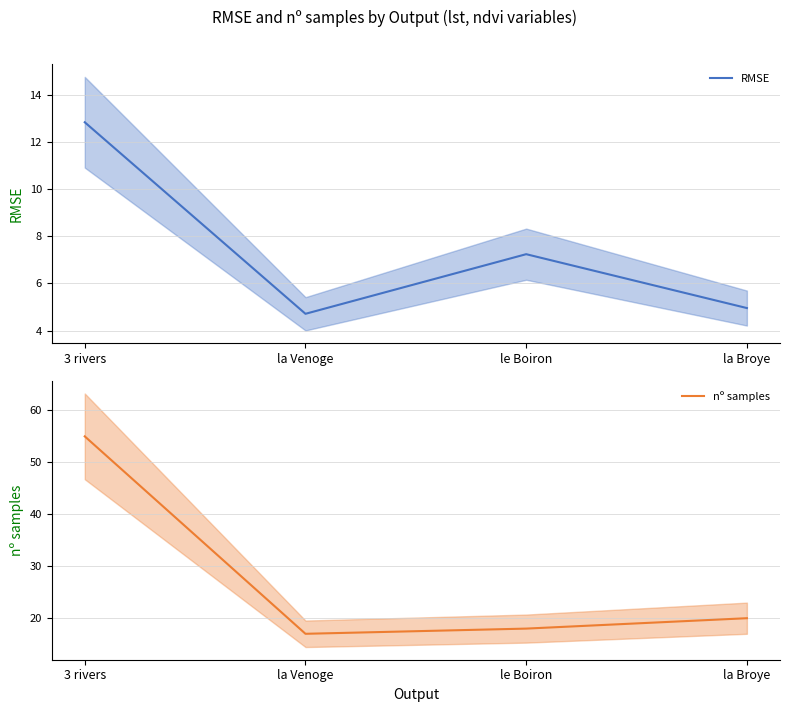

What is the maximum value shown in the chart?

55.0